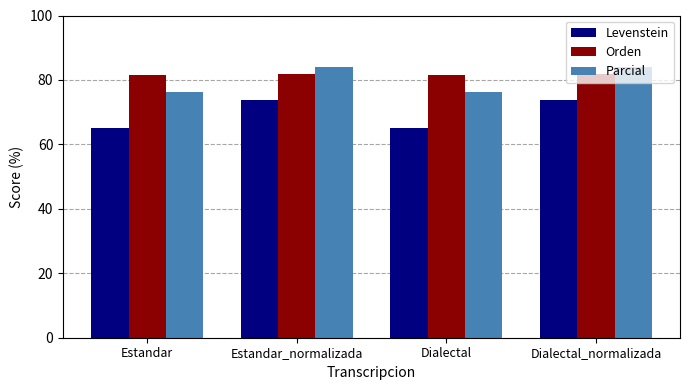

Which series has the largest range (max minus min)?

Levenstein